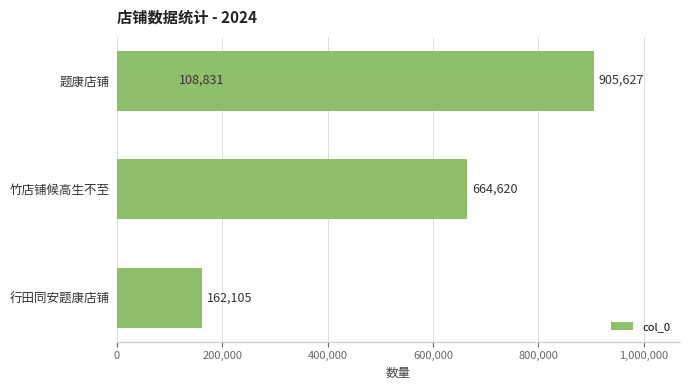

How many values exceed 664620?

1